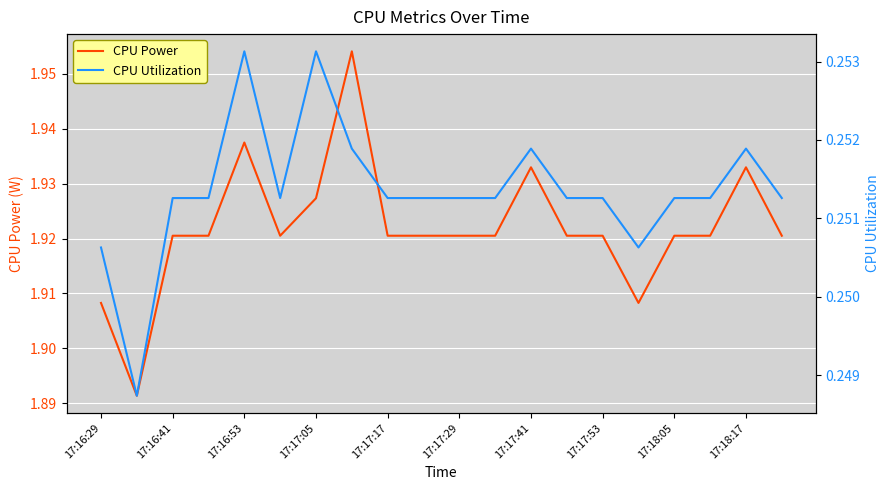

True or false: CPU Utilization and CPU Power intersect in this chart.

False